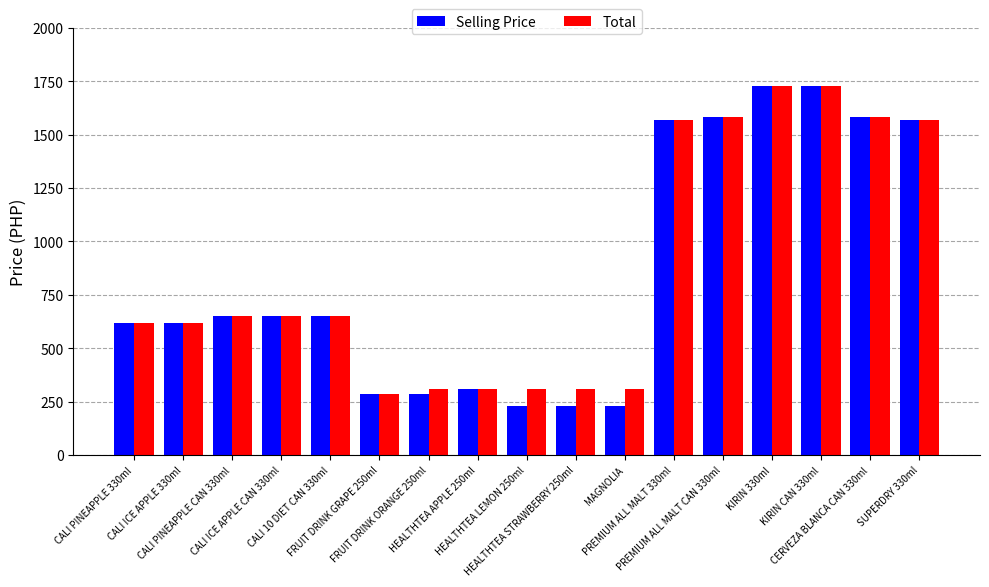

Which series has the largest range (max minus min)?

Selling Price